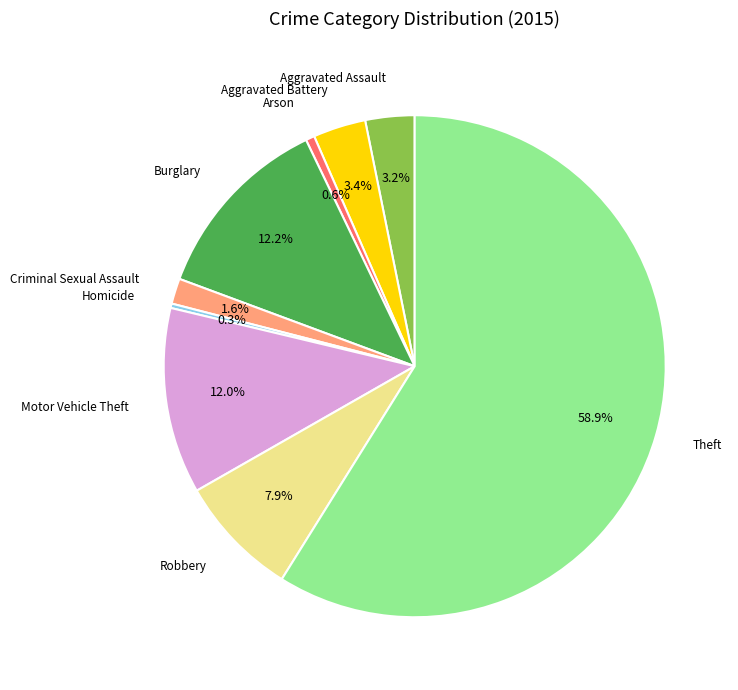

Which has a higher value, Theft or Criminal Sexual Assault?

Theft